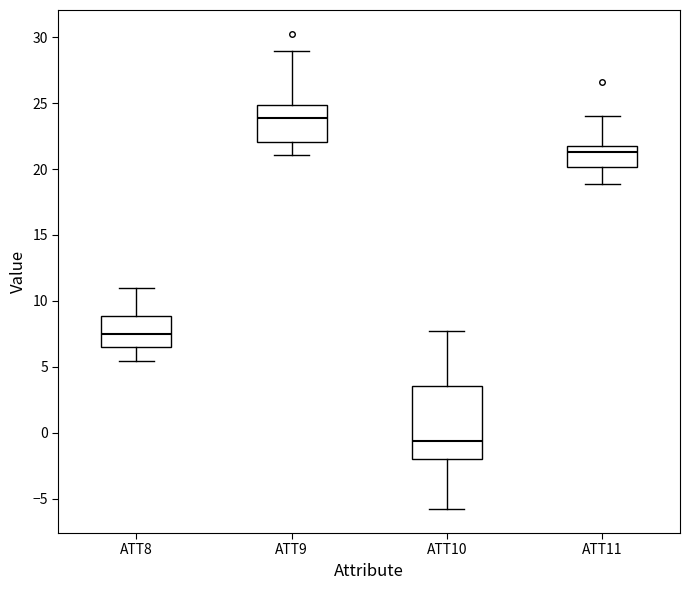

Where does the upper whisker of the box for ATT11 end on the y-axis? The values are not printed on the chart, so give them approximately, as read against the axis.

24.0